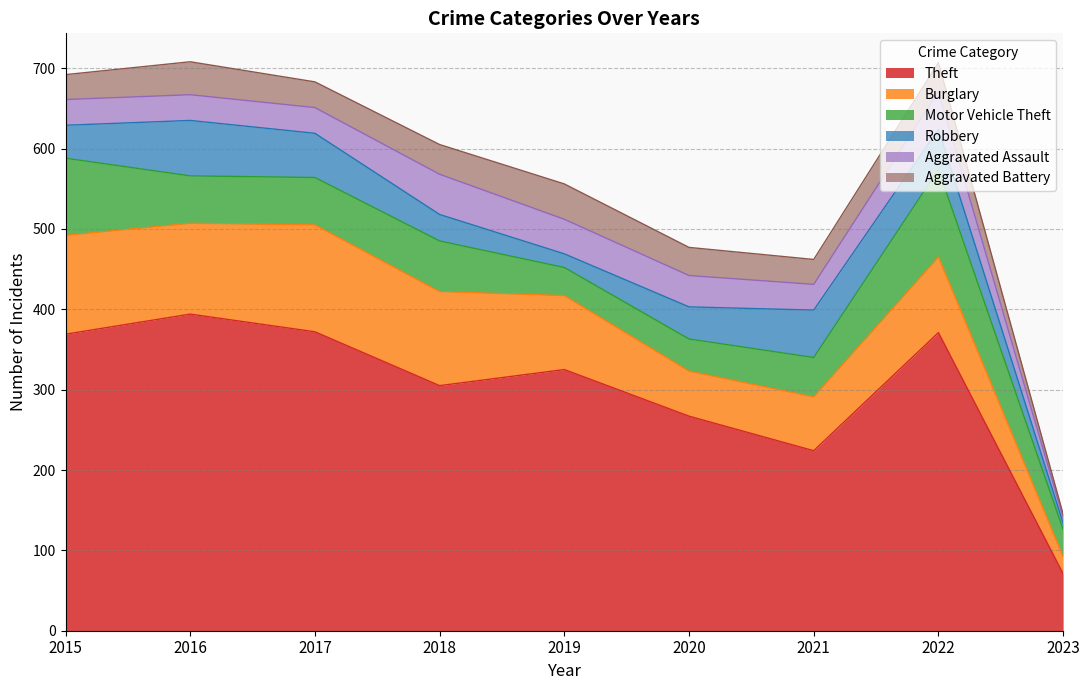

In Robbery, how many points are lower than both neighbors (excluding endpoints)?

1